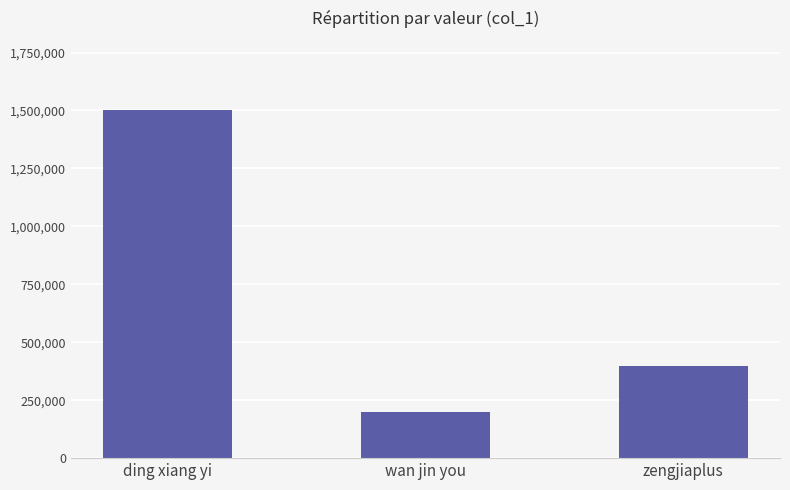

What value does the data have at wan jin you, to the nearest 10?

200690